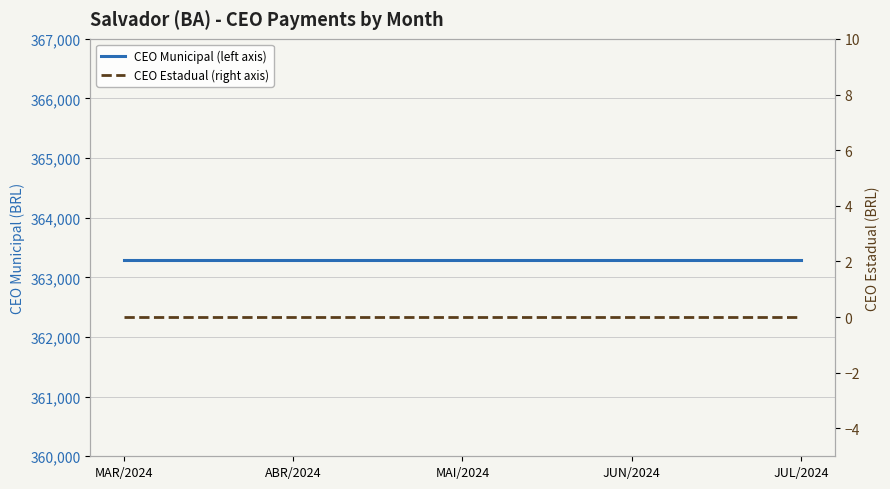

Reading right to left, transcribe all the data shown in this chart.

CEO Municipal (left axis): JUL/2024=363295.0	JUN/2024=363295.0	MAI/2024=363295.0	ABR/2024=363295.0	MAR/2024=363295.0
CEO Estadual (right axis): JUL/2024=0.0	JUN/2024=0.0	MAI/2024=0.0	ABR/2024=0.0	MAR/2024=0.0